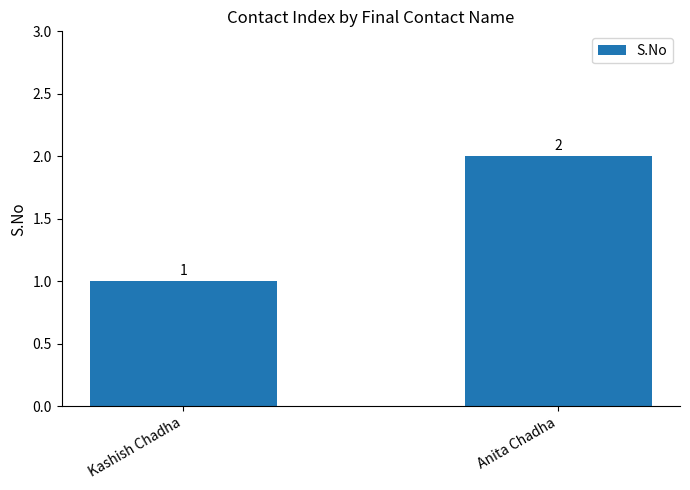

Does the chart contain stacked bars?

No